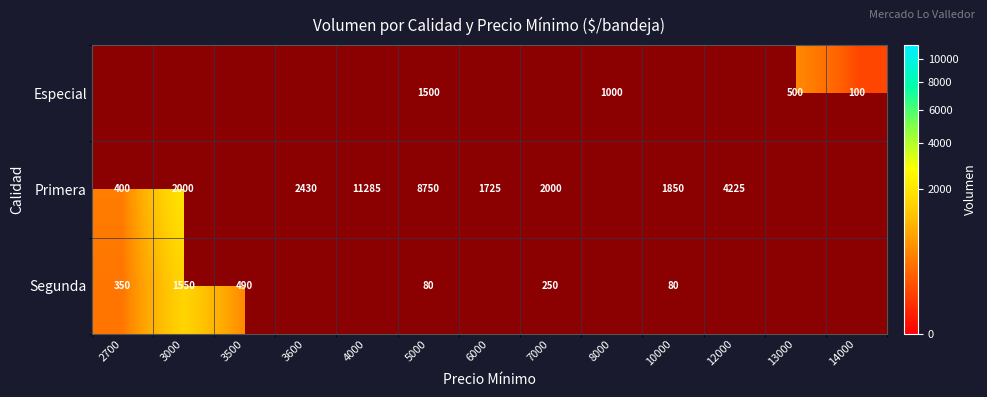

Which label corresponds to the largest value in the chart?

4000